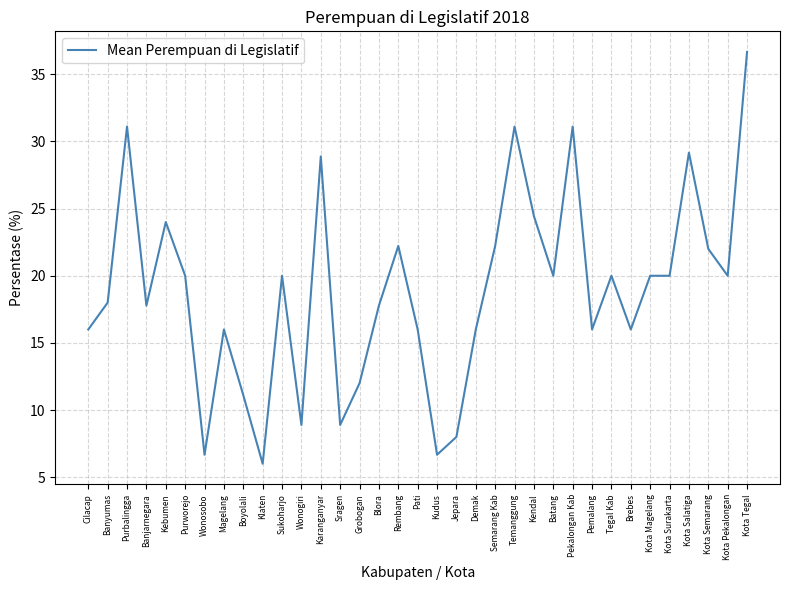

Where is the first local minimum?

Banjarnegara